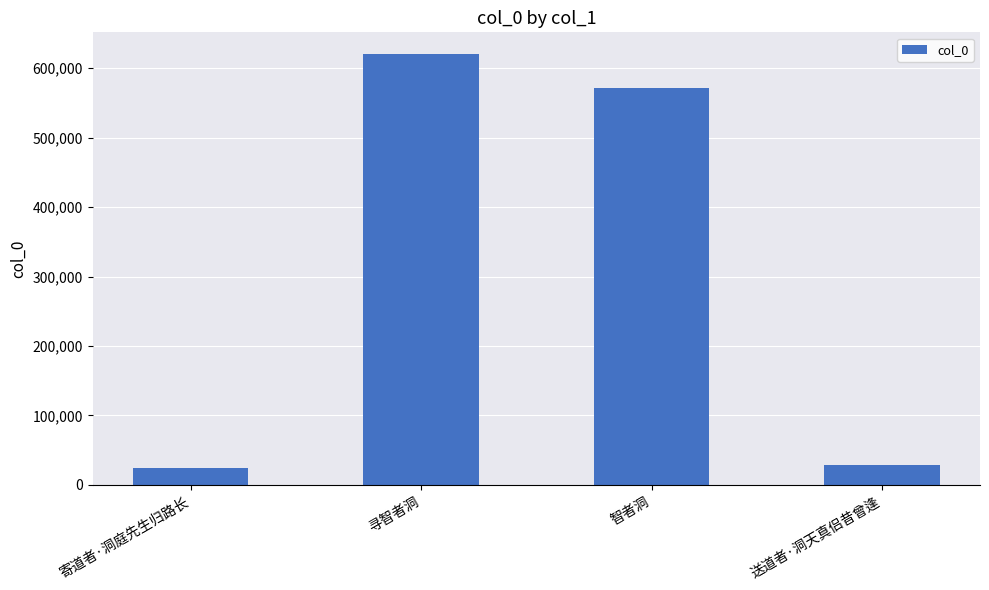

What is the change in value from 寄道者·洞庭先生归路长 to 寻智者洞?

+596007